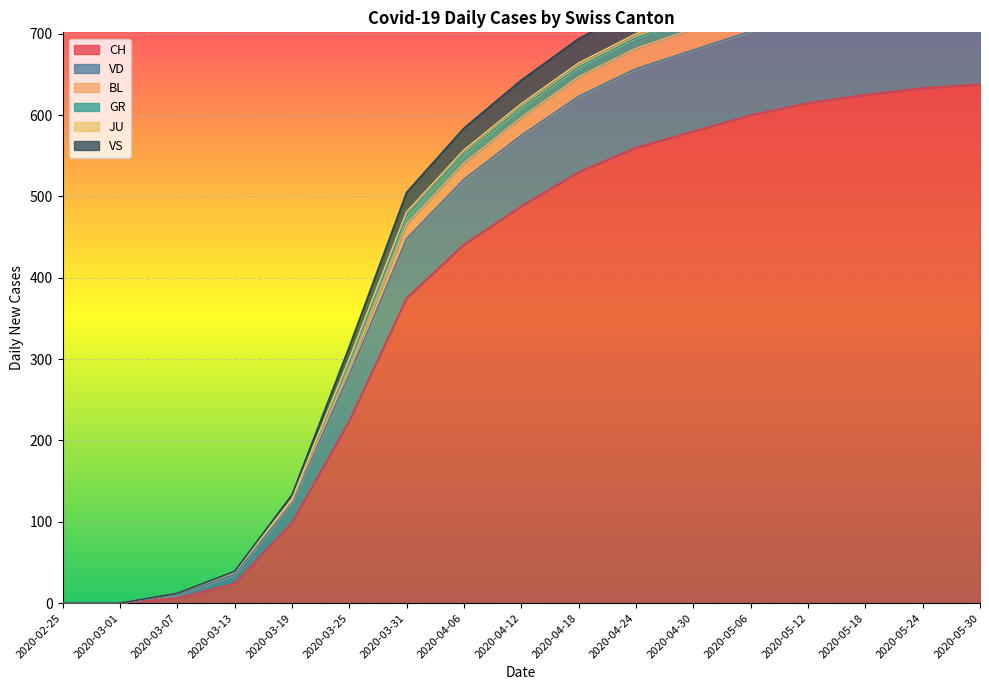

At which label does CH reach its peak?

2020-05-30